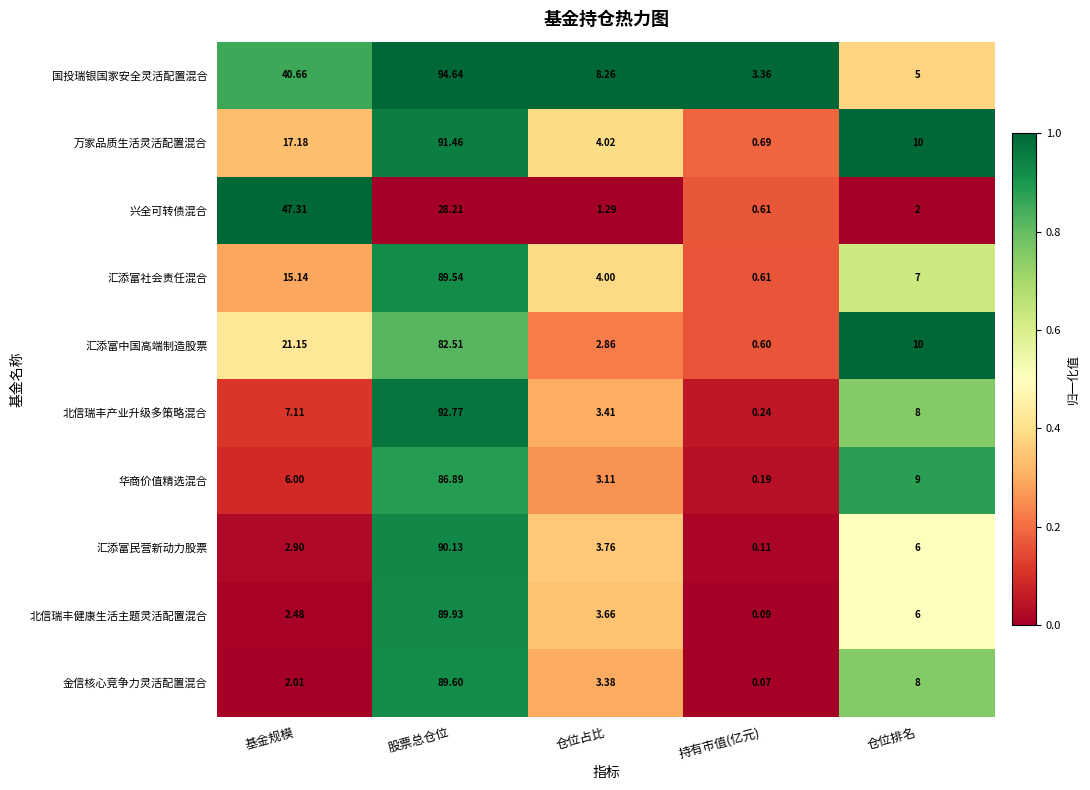

Rank the series at 股票总仓位 from highest to lowest value.

国投瑞银国家安全灵活配置混合, 北信瑞丰产业升级多策略混合, 万家品质生活灵活配置混合, 汇添富民营新动力股票, 北信瑞丰健康生活主题灵活配置混合, 金信核心竞争力灵活配置混合, 汇添富社会责任混合, 华商价值精选混合, 汇添富中国高端制造股票, 兴全可转债混合